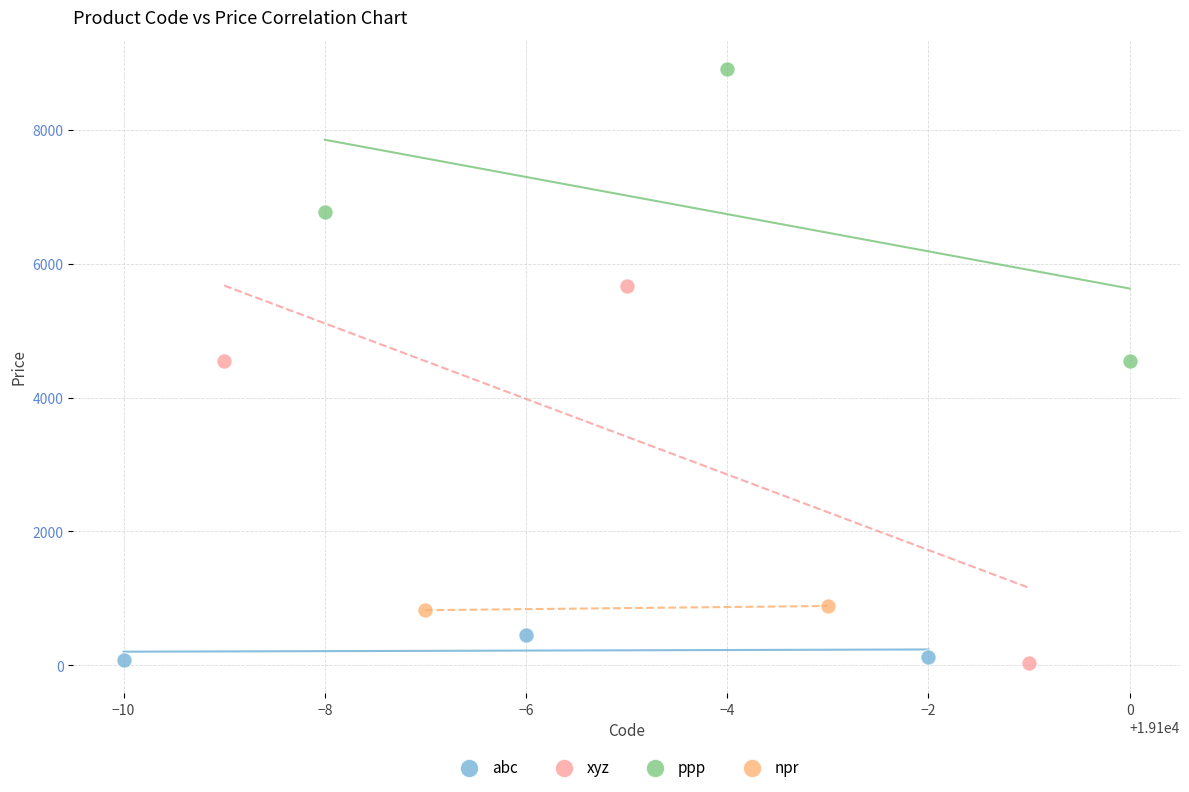

What are all the series names shown in the legend?

abc, xyz, ppp, npr